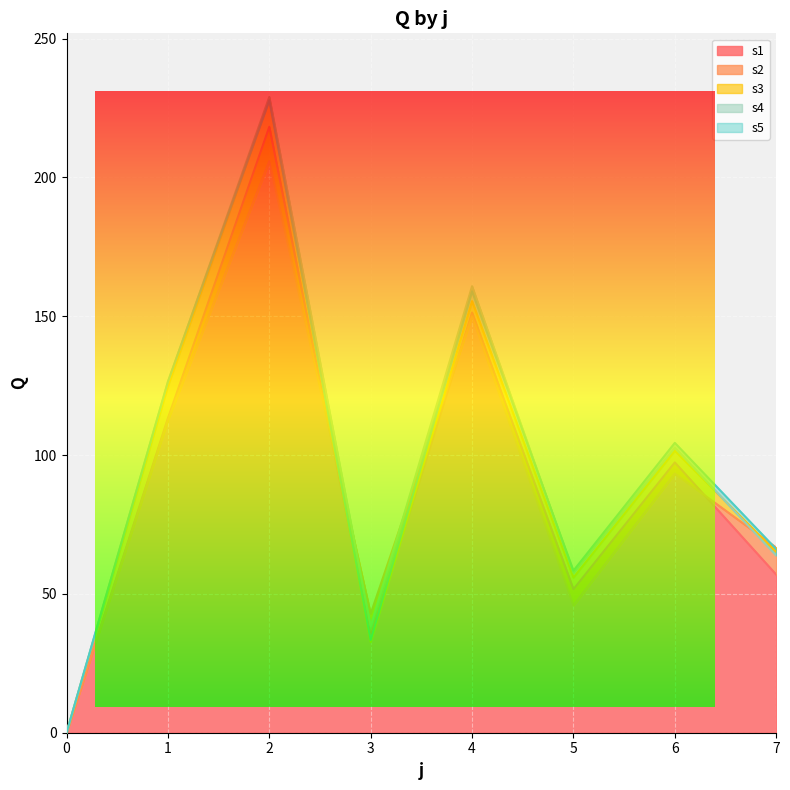

List the labels in order of s2 value, smallest first.

0, 3, 5, 7, 6, 1, 4, 2